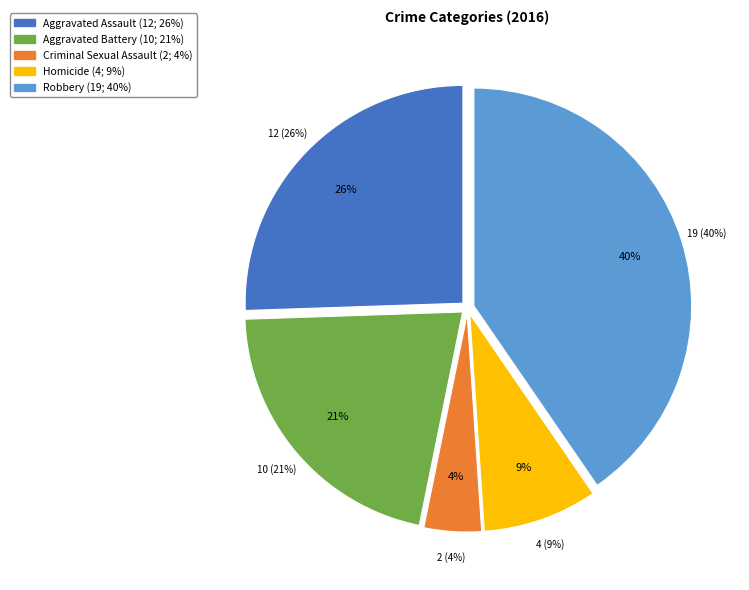

Is Aggravated Battery the majority of the pie?

No